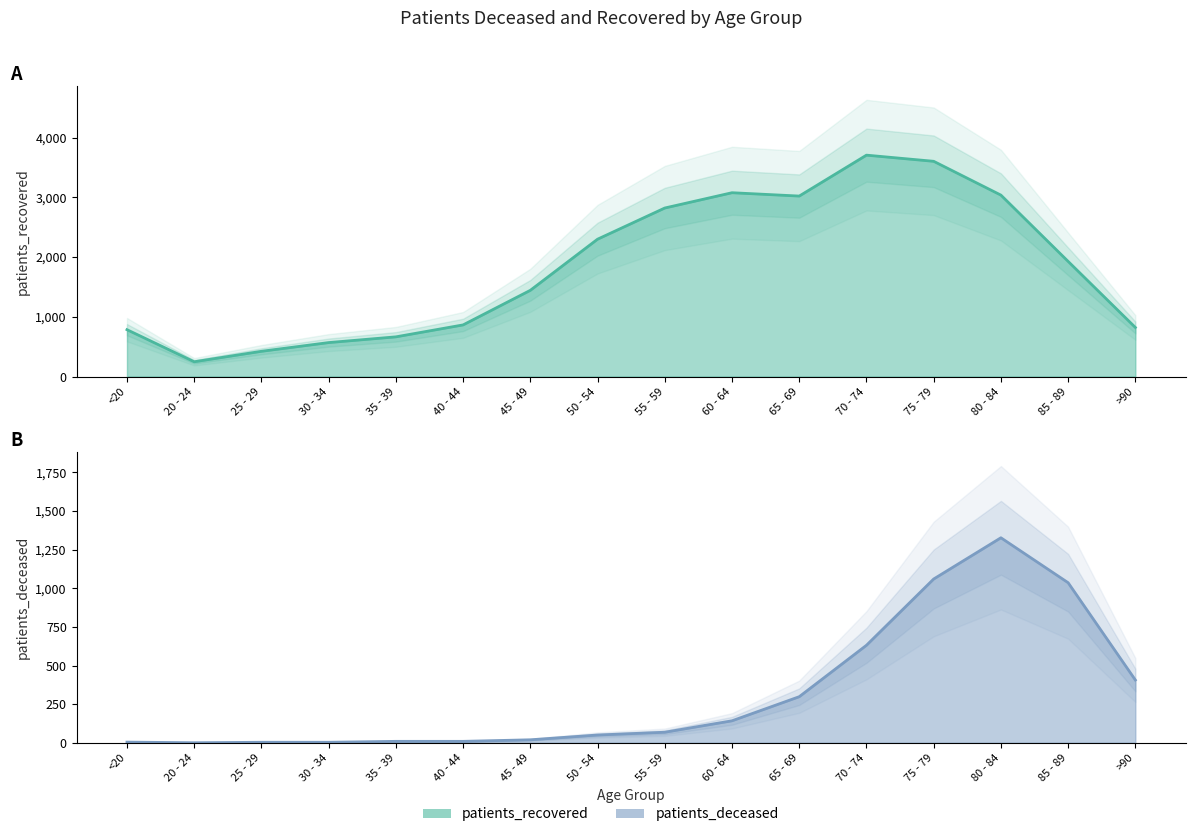

True or false: patients_recovered has a value of 785 at 80 - 84.

False